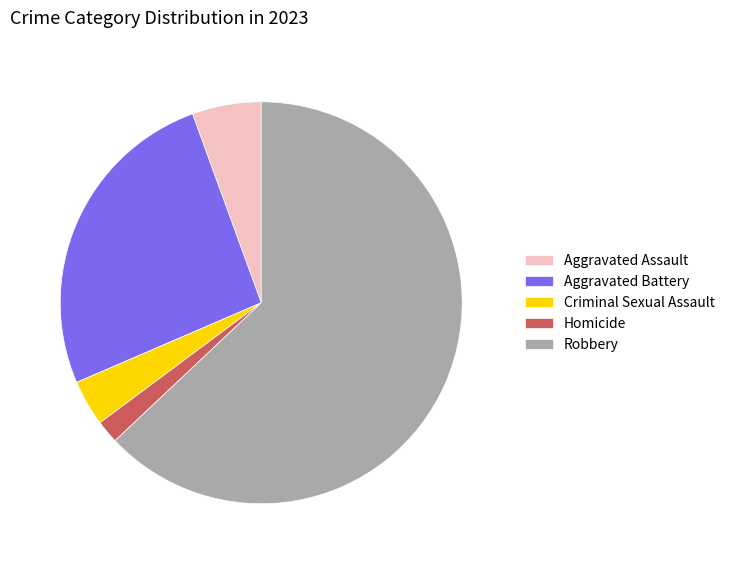

Which category has the biggest portion of the pie?

Robbery